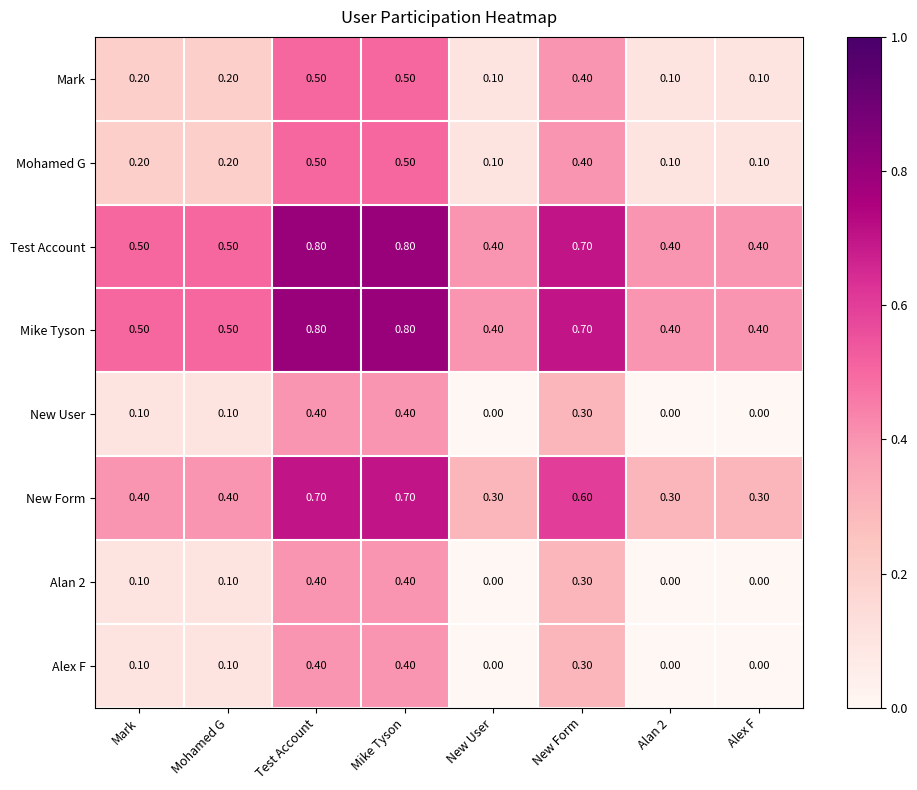

What is the sum of the Mike Tyson values at Test Account and Alex F?

1.2